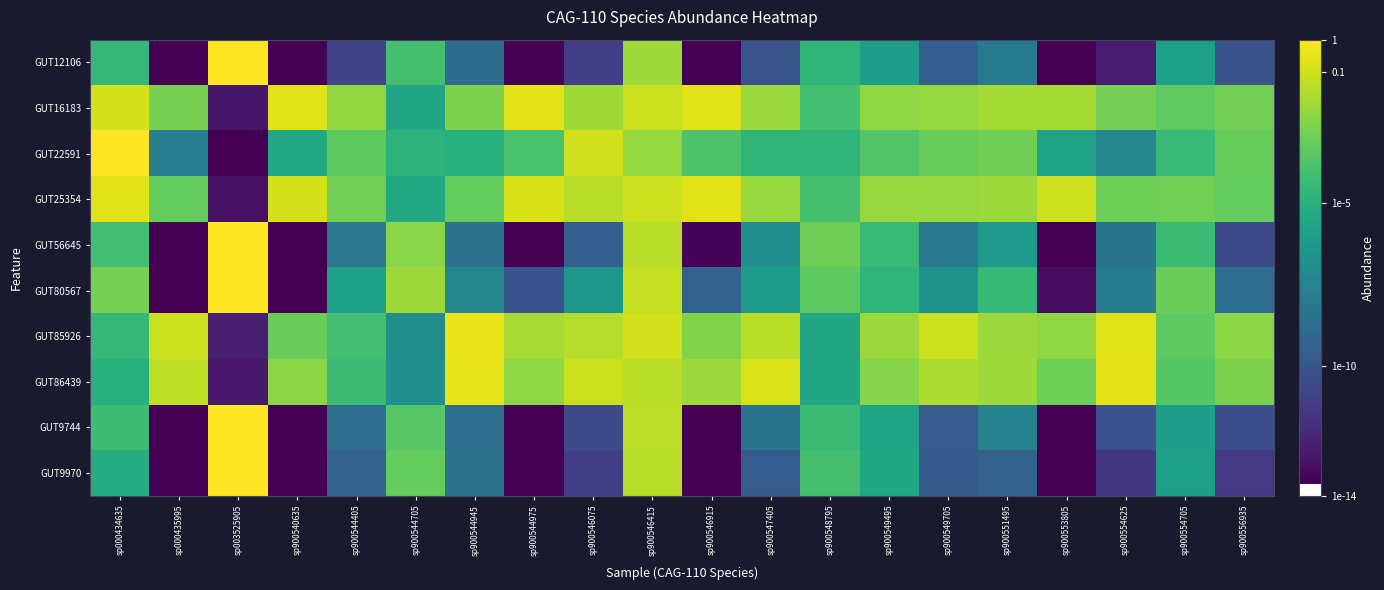

Rank the series by their maximum value, from lowest to highest.

GUT25354, GUT16183, GUT86439, GUT85926, GUT22591, GUT80567, GUT9744, GUT56645, GUT9970, GUT12106